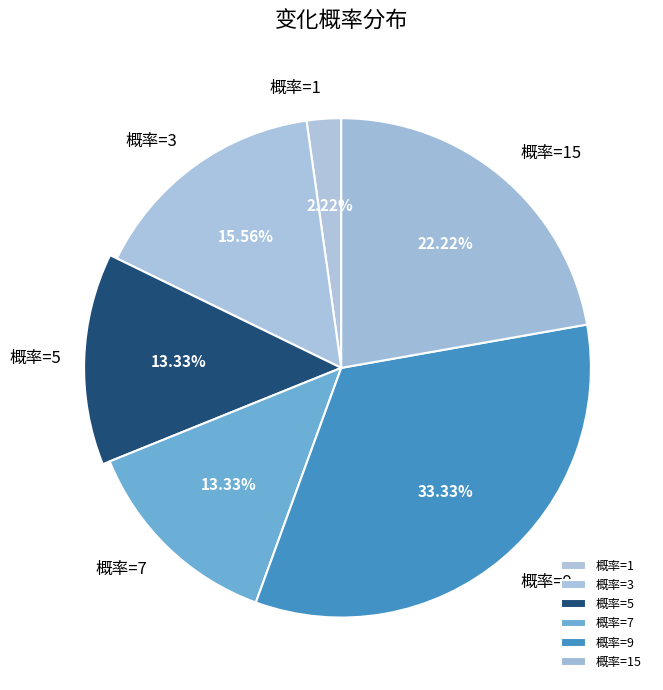

How many segments does this pie chart have?

6